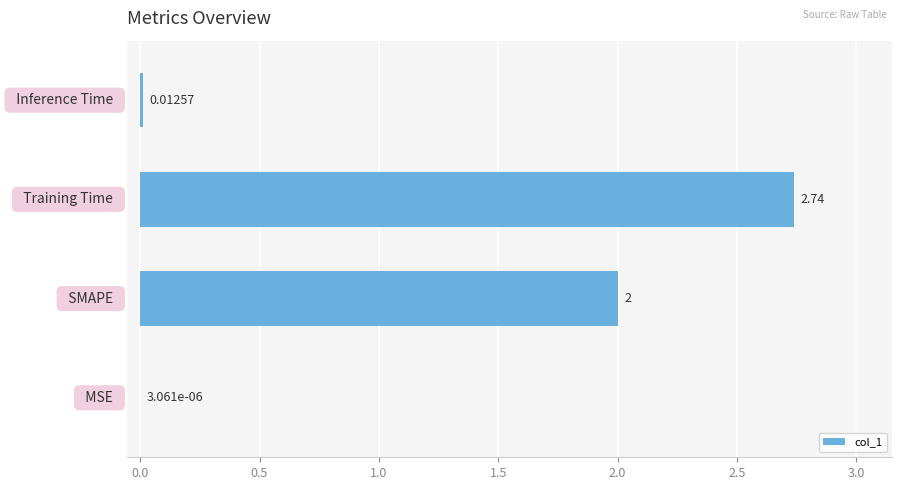

What is the average value?

1.2